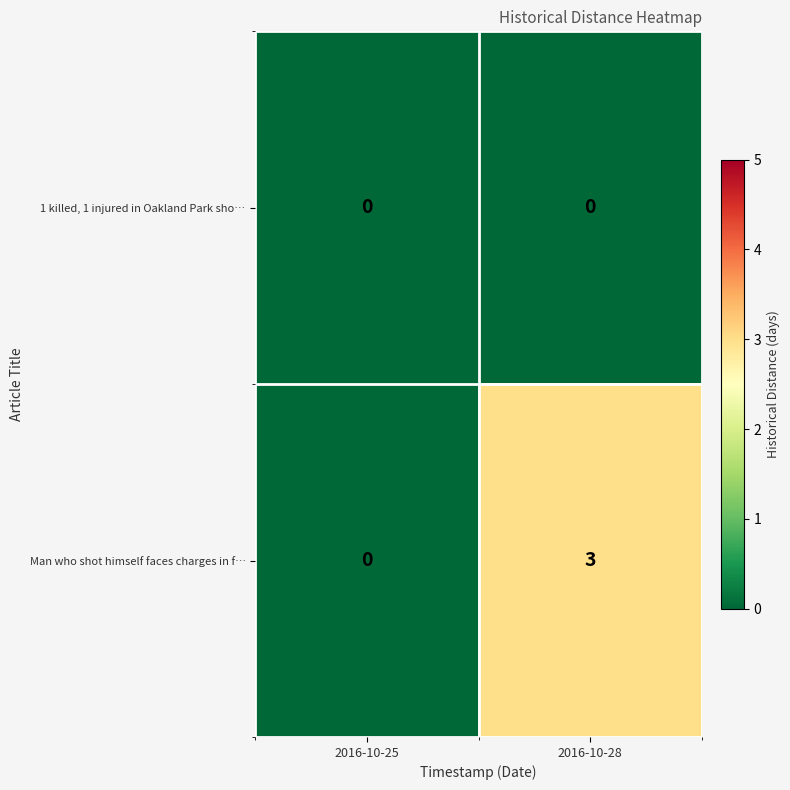

How many distinct data groups are displayed?

2